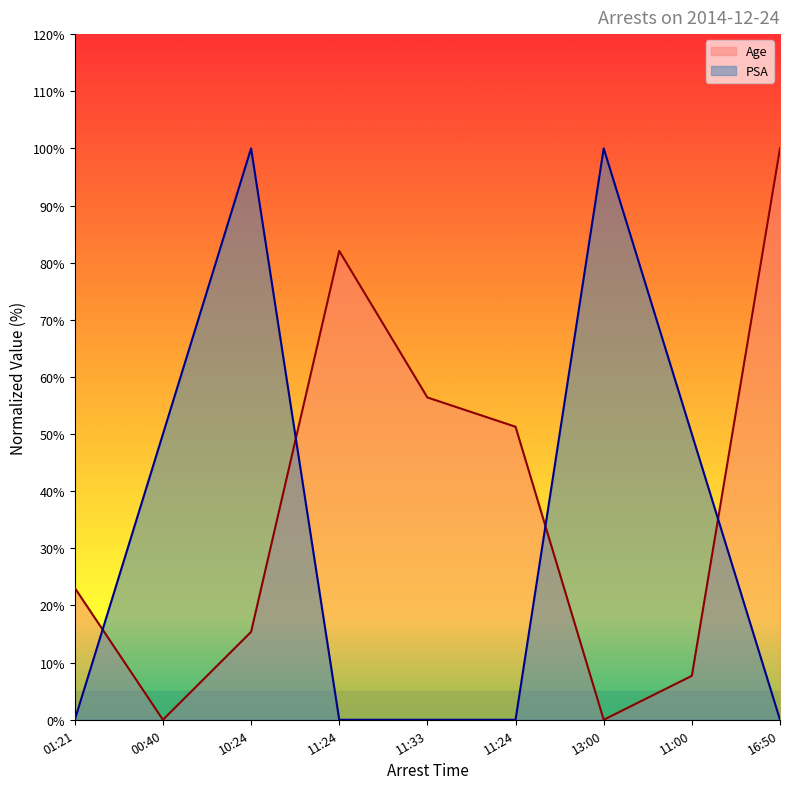

What is the label of the 7th point from the left?

13:00